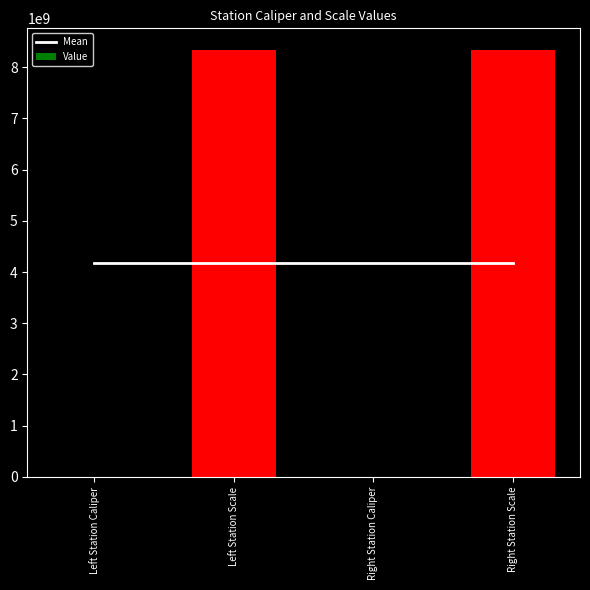

At how many categories does at least one series exceed 2865070851?

4